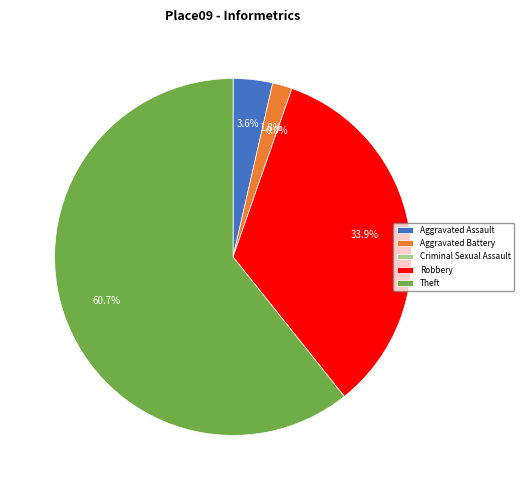

Is Theft the majority of the pie?

Yes